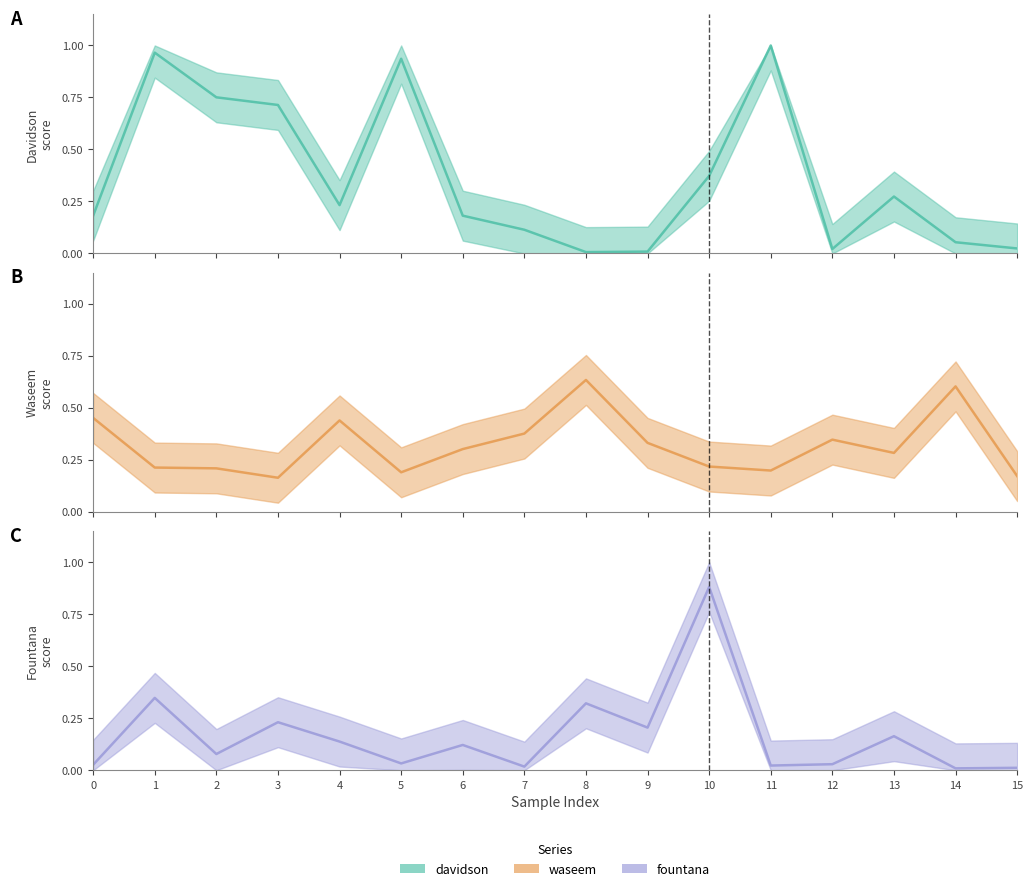

How many interior local valleys does the waseem series have?

4